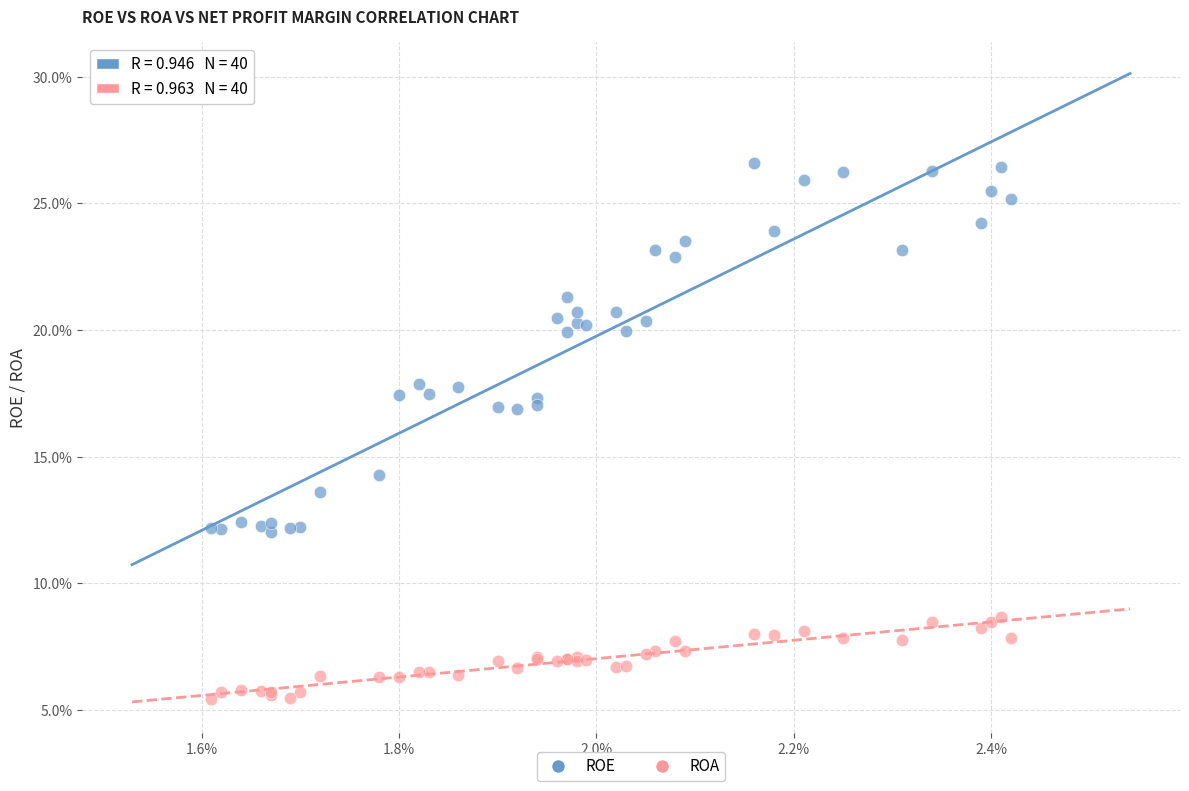

What are all the series names shown in the legend?

ROE, ROA